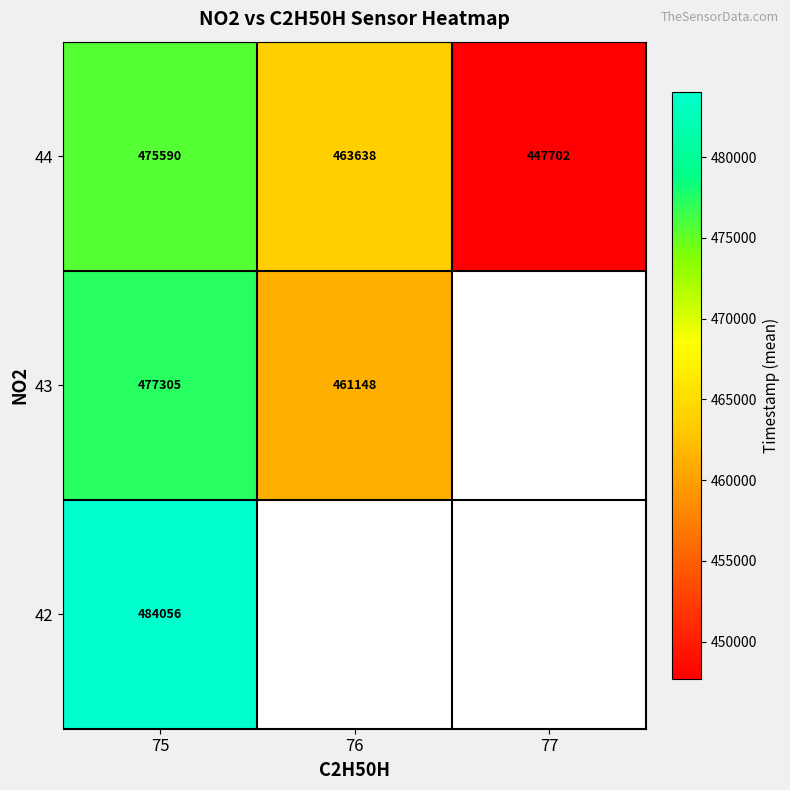

What is the smallest value displayed?

447702.0